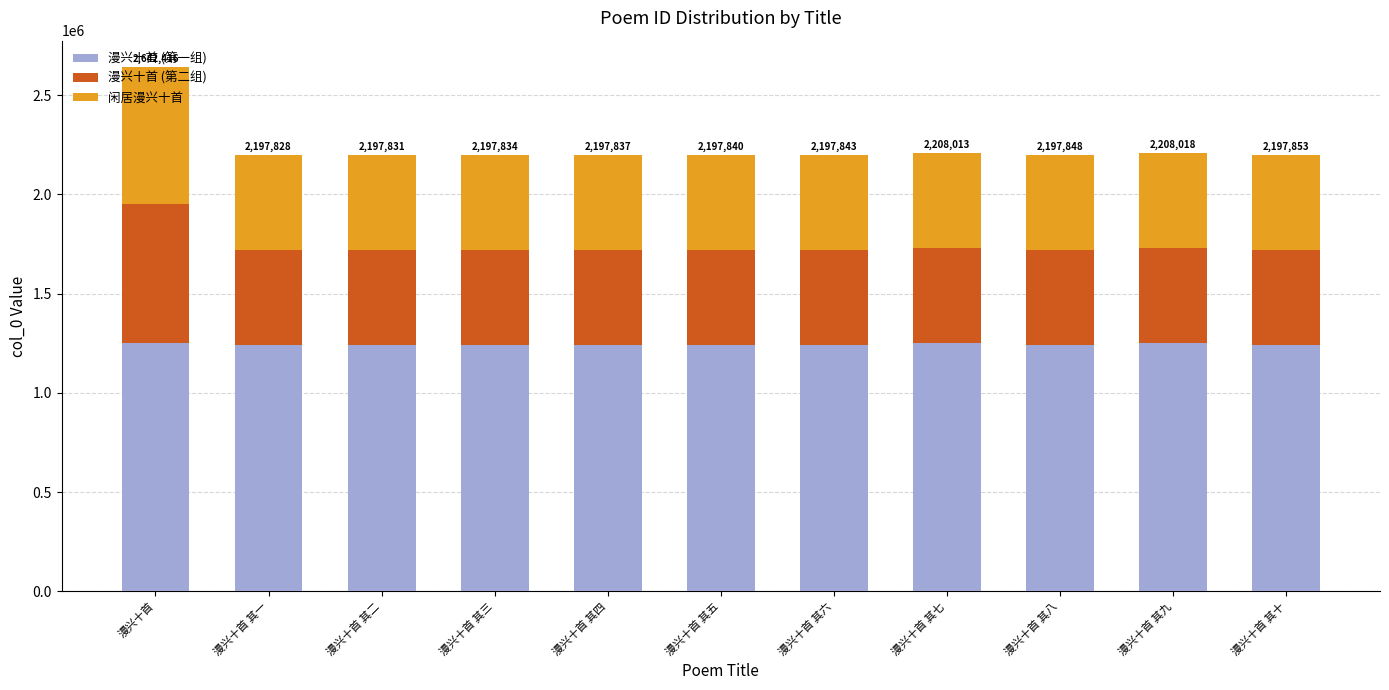

What is the total value across all series at 漫兴十首 其八?

2197848